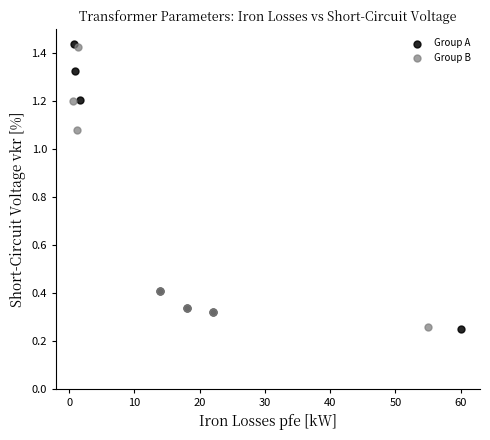

Which series has the widest spread of Y values?

Group A